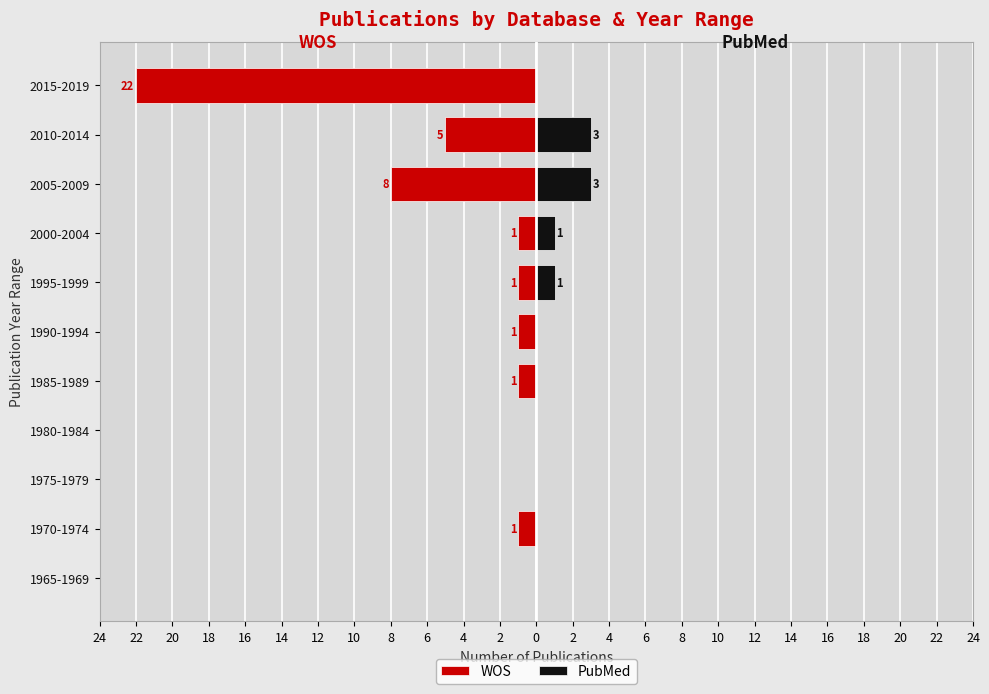

Rank the series at 1995-1999 from lowest to highest value.

WOS, PubMed